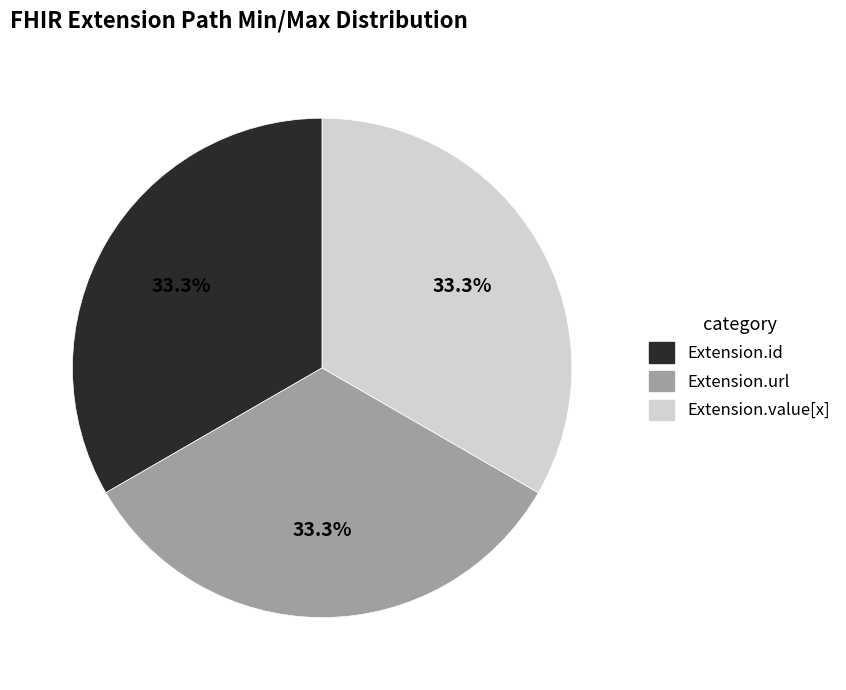

Is there a majority slice in this chart?

No